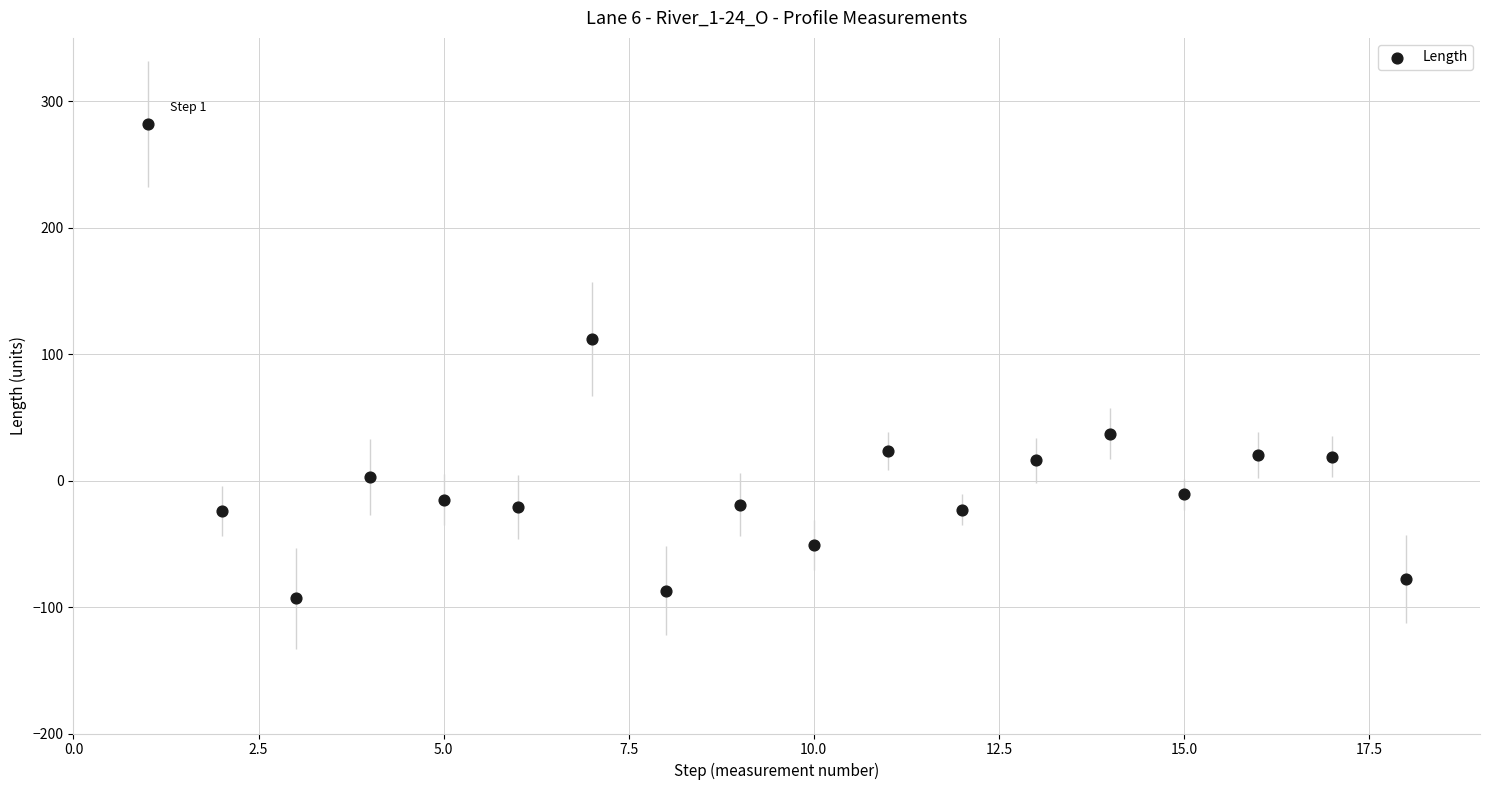

What Y value in the scatter plot is closest to 94?

112